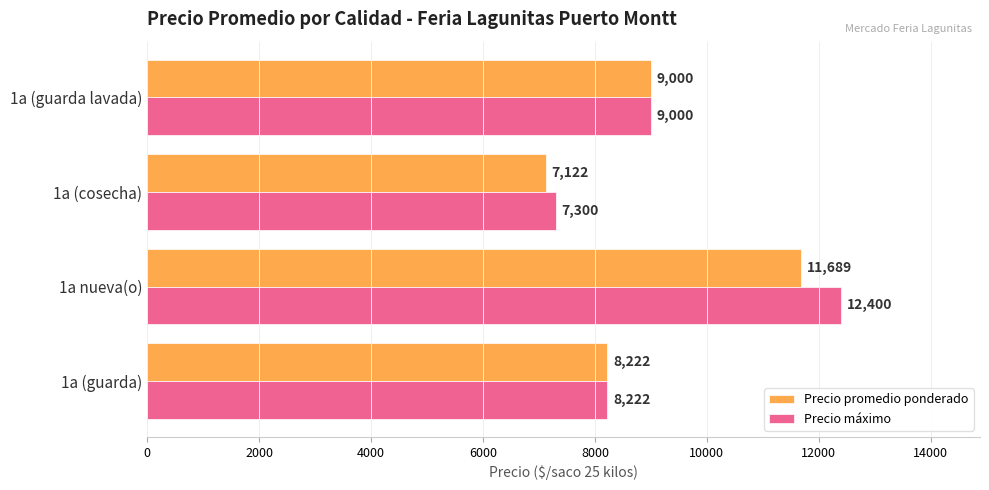

The value of Precio promedio ponderado at 1a (cosecha) is 12188. True or false?

False